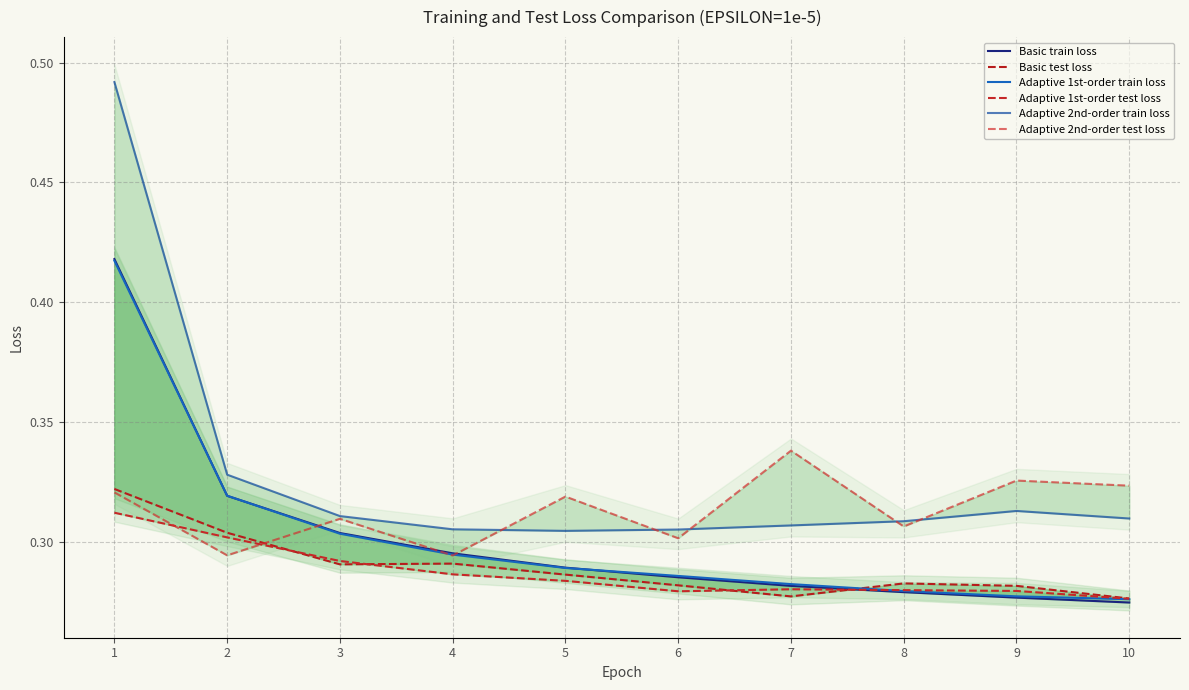

Where is the first local minimum for Adaptive 2nd-order train loss?

5